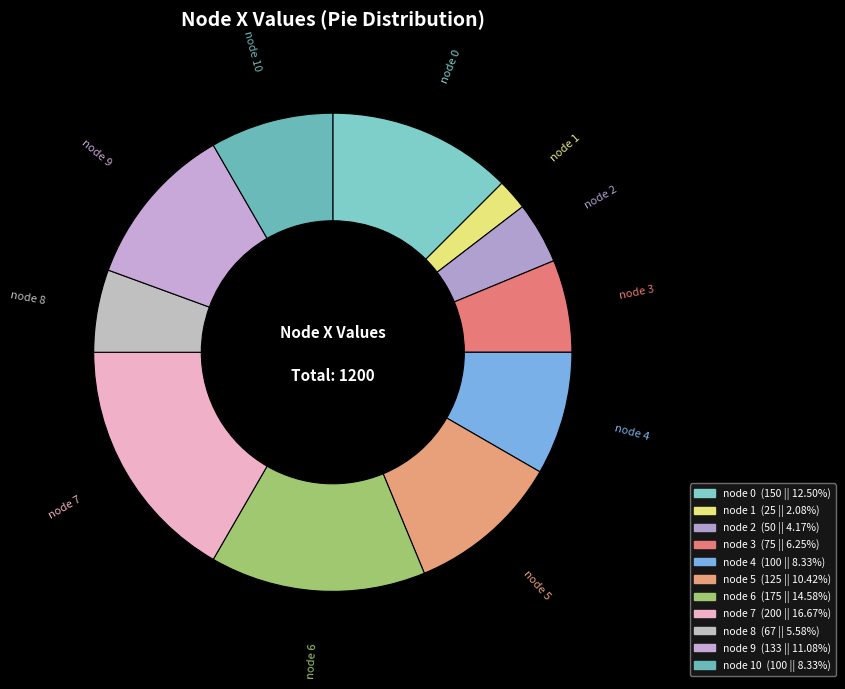

To the nearest percent, what is the average slice percentage?

9%